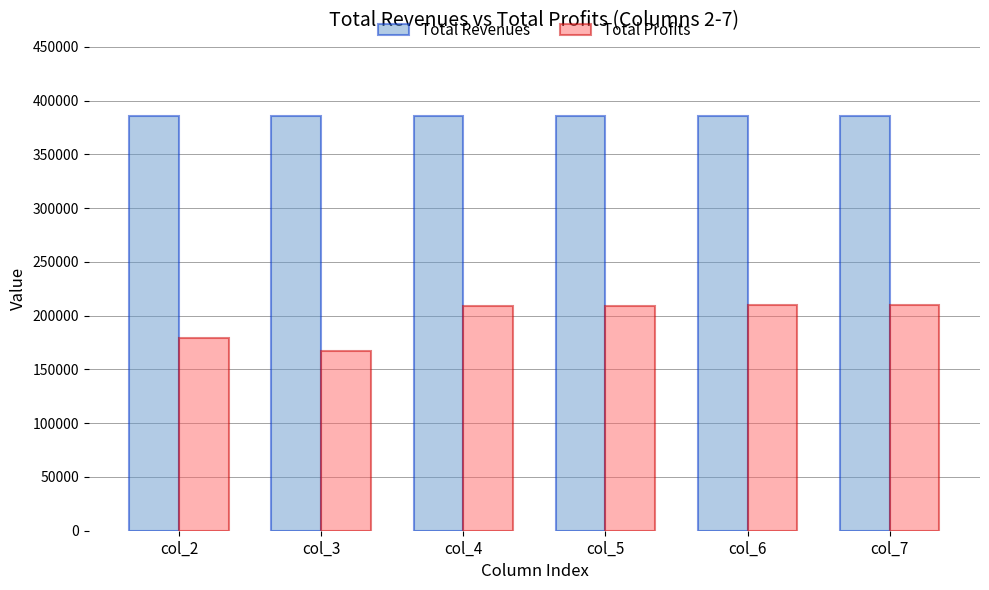

Is it true that Total Profits equals 235261.0 at col_3?

False